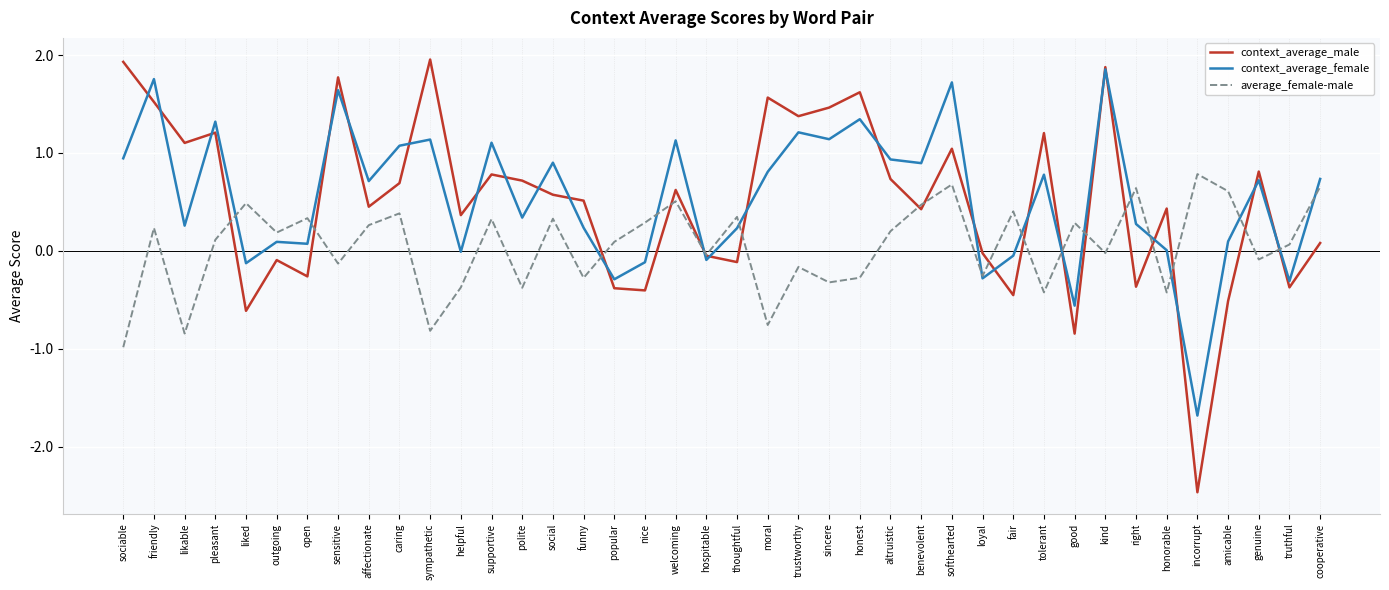

What is the sum of the average_female-male values at hospitable and moral?

-0.8